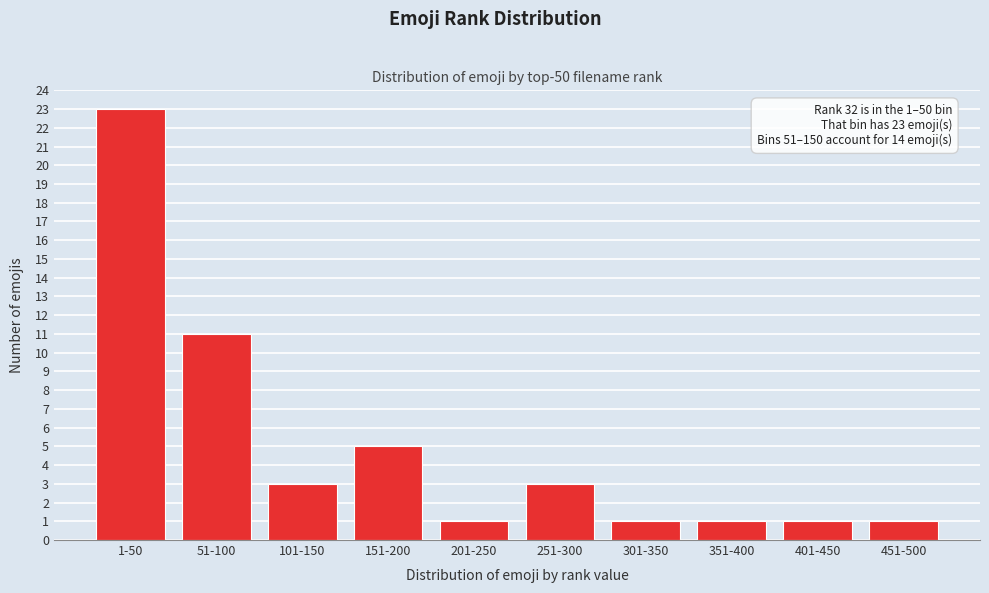

Reading right to left, transcribe all the data shown in this chart.

451-500=1	401-450=1	351-400=1	301-350=1	251-300=3	201-250=1	151-200=5	101-150=3	51-100=11	1-50=23